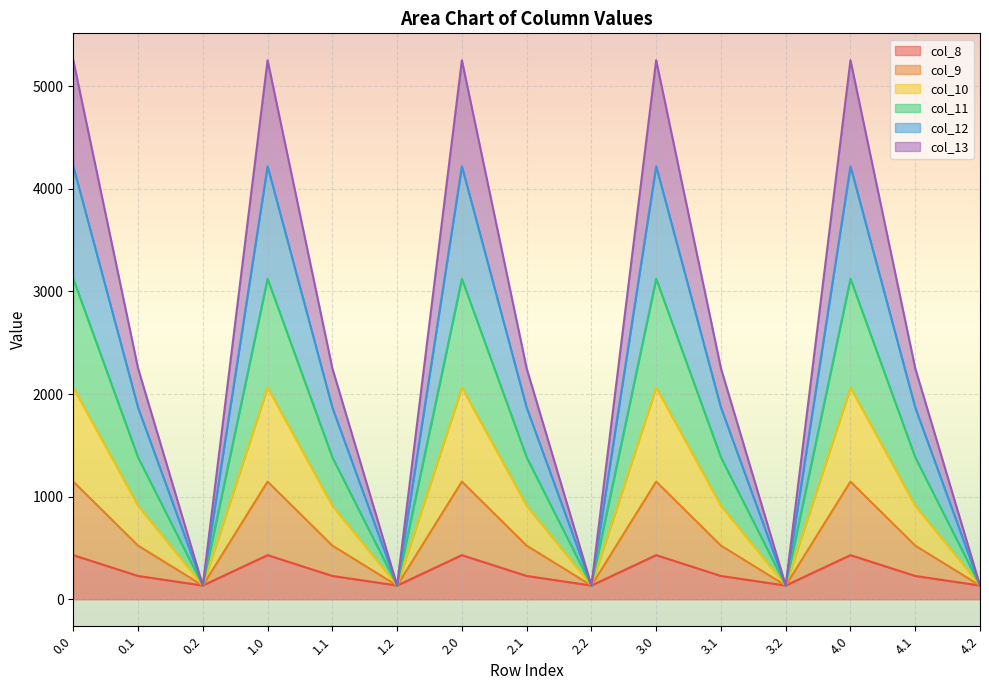

What are all the series names shown in the legend?

col_8, col_9, col_10, col_11, col_12, col_13